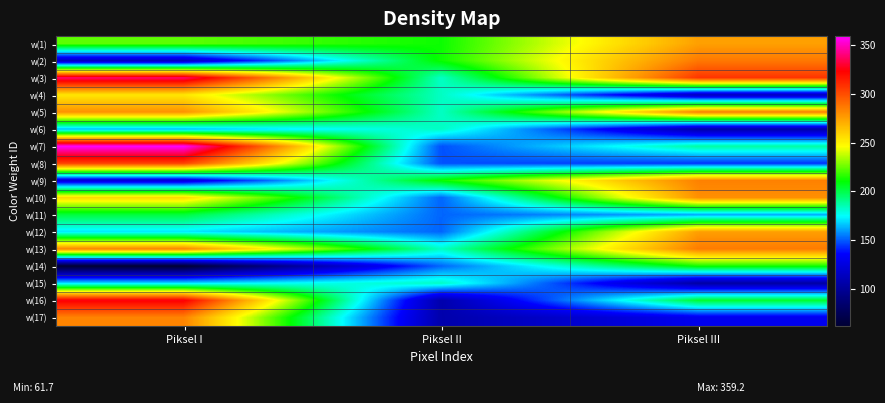

How many data points does each series have?

3